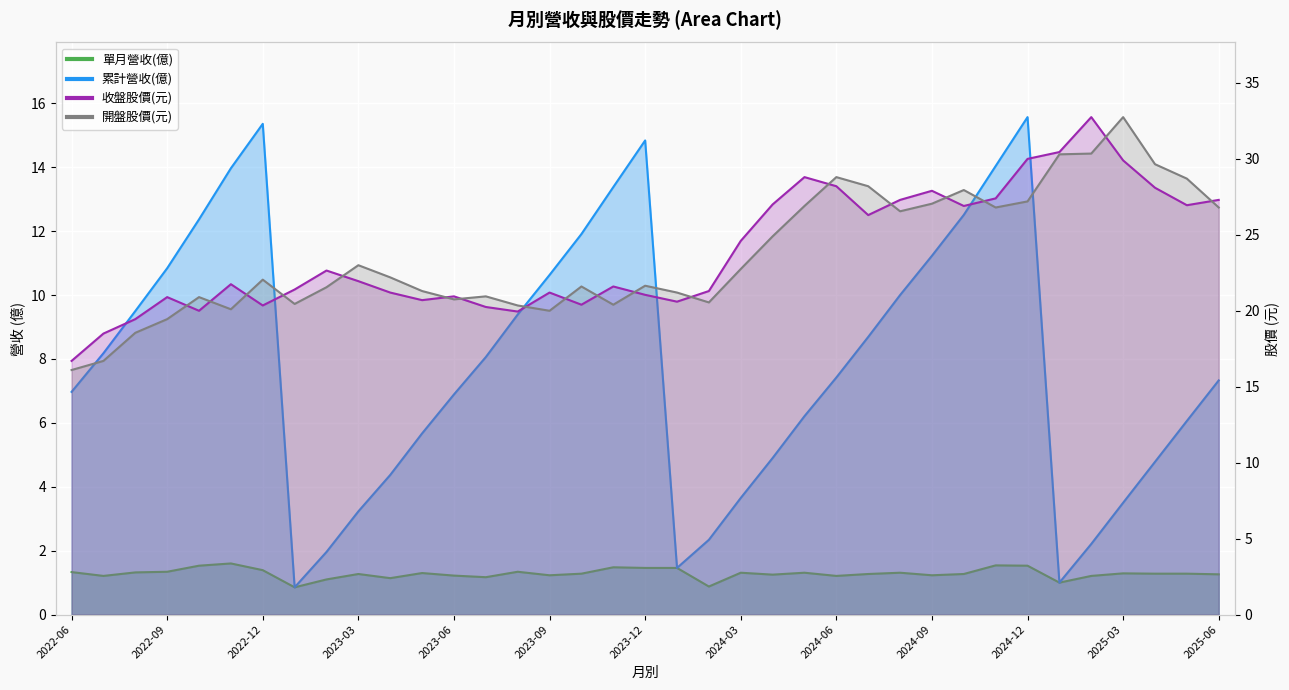

What are all the series names shown in the legend?

單月營收(億), 累計營收(億), 收盤股價(元), 開盤股價(元)